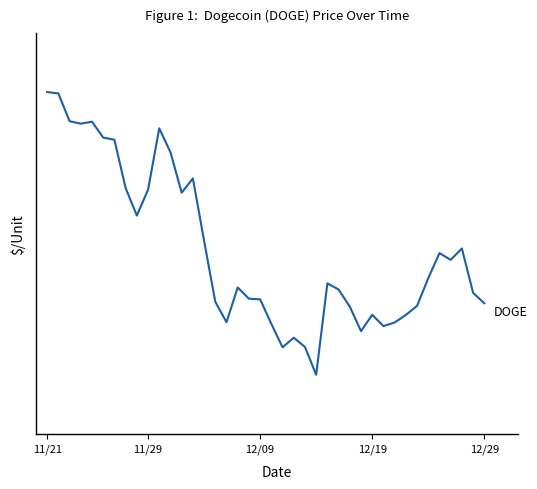

At which category does the chart reach its minimum across all series?

24